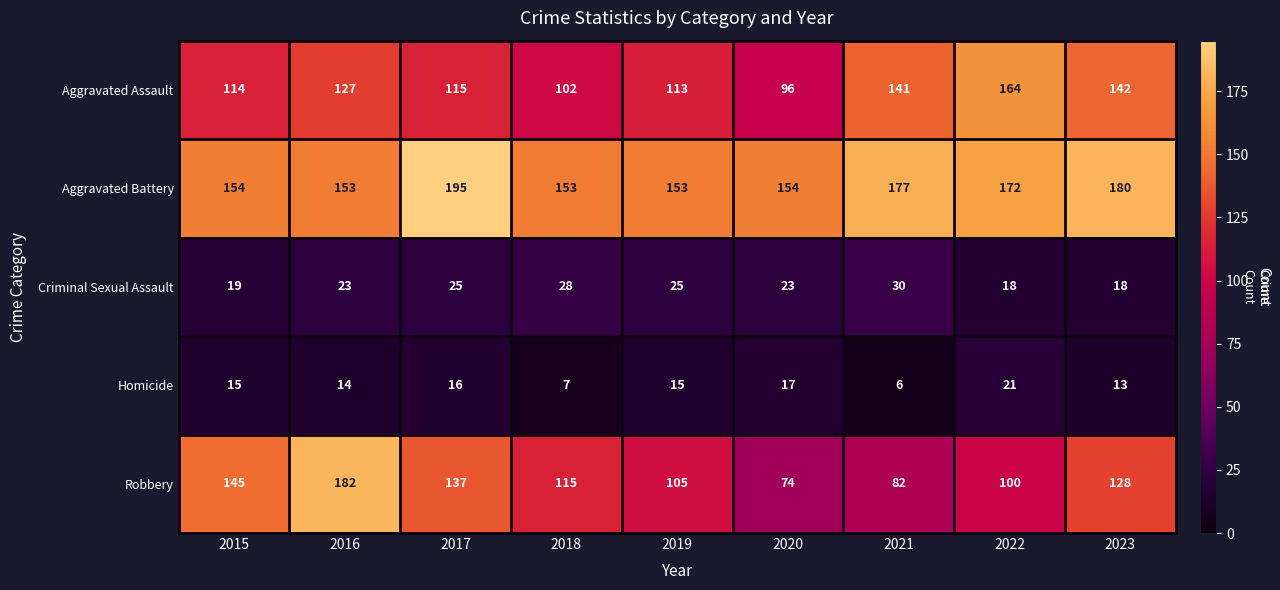

How many series are shown in this chart?

5